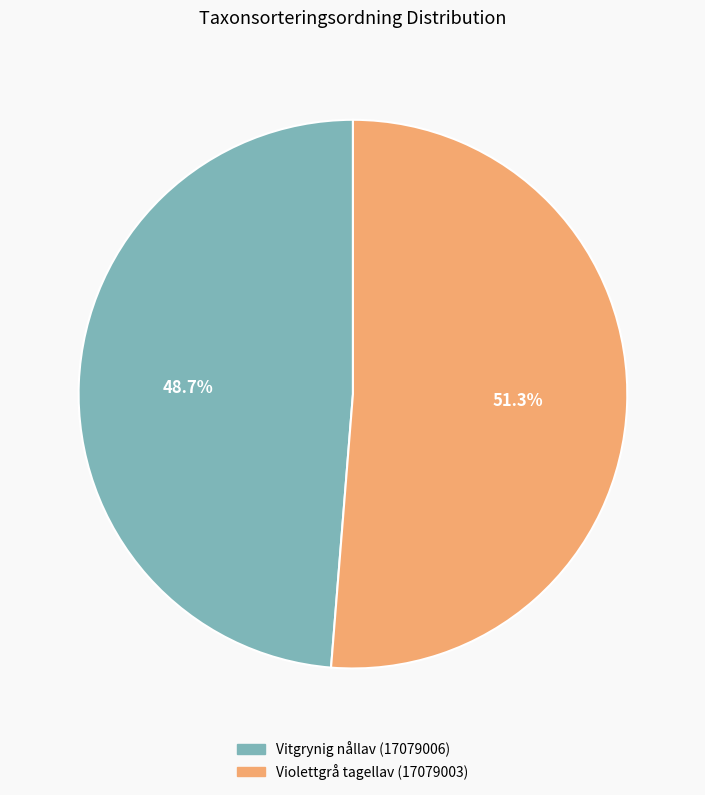

Is it true that Vitgrynig nållav (17079006) is 34% of the pie?

False